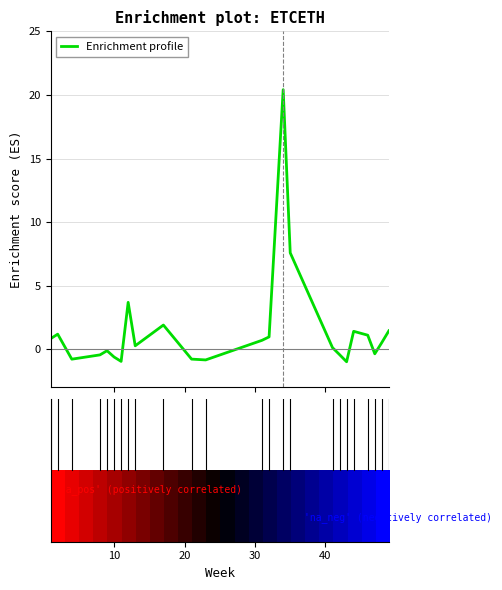

What is the sum of all values?

36.0